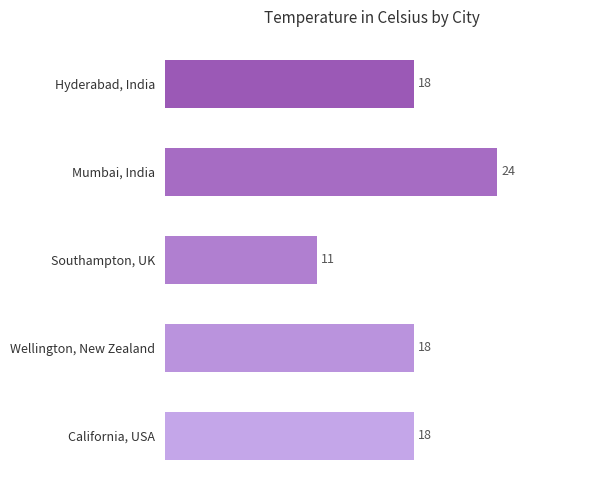

Approximately how many times larger is the value at Mumbai, India compared to California, USA?

1.3